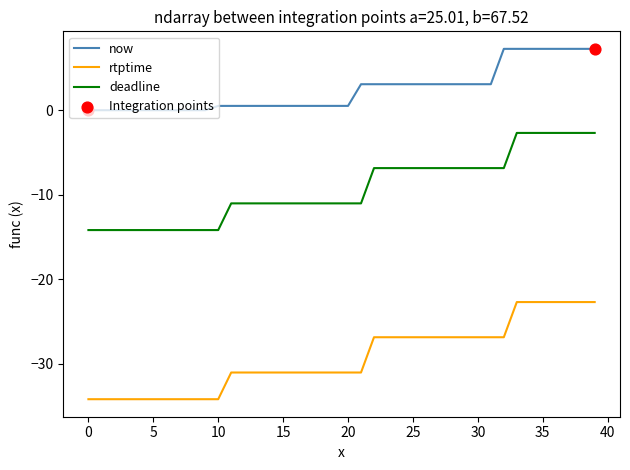

Which series has the largest total across all categories?

now